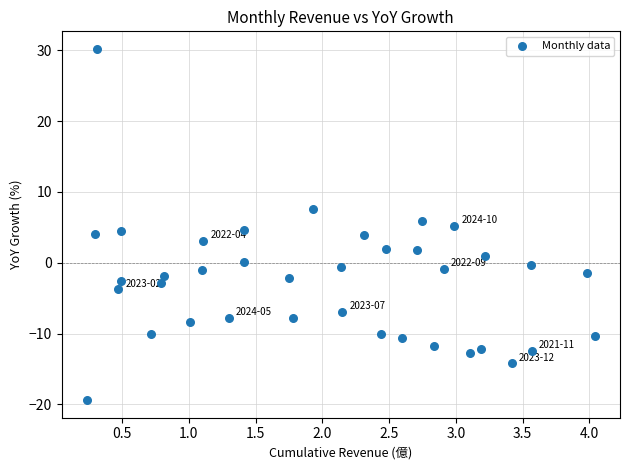

What is the range of Y values (max minus min)?

49.6